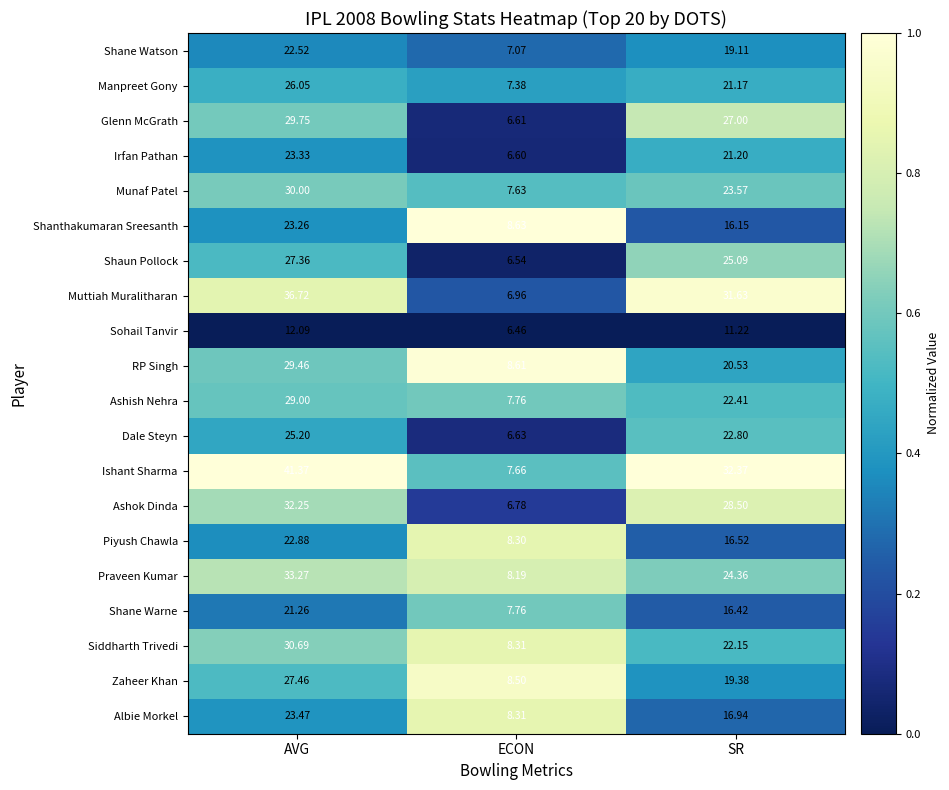

List the series in order of their peak value, lowest first.

Sohail Tanvir, Shane Warne, Shane Watson, Piyush Chawla, Shanthakumaran Sreesanth, Irfan Pathan, Albie Morkel, Dale Steyn, Manpreet Gony, Shaun Pollock, Zaheer Khan, Ashish Nehra, RP Singh, Glenn McGrath, Munaf Patel, Siddharth Trivedi, Ashok Dinda, Praveen Kumar, Muttiah Muralitharan, Ishant Sharma